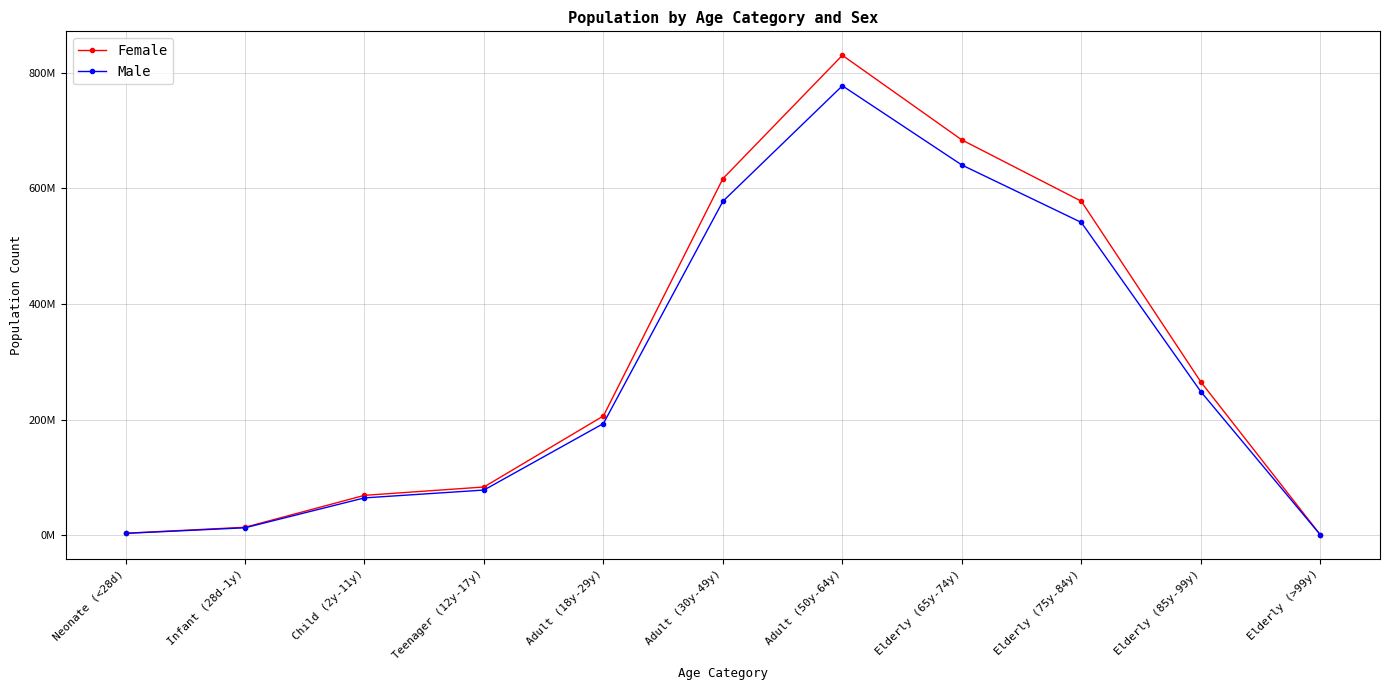

Reading left to right, what are all the values shown in this chart?

Female: 3458603.2	13790072.2	68994702.4	83449890.6	206274650.1	616651237.7	829976117.1	683694933.0	577675438.3	265292612.0	886821.5
Male: 3238954.8	12914294.8	64612999.6	78150170.4	193174597.9	577489065.3	777266147.9	640274962.0	540988533.7	248444458.0	830501.5